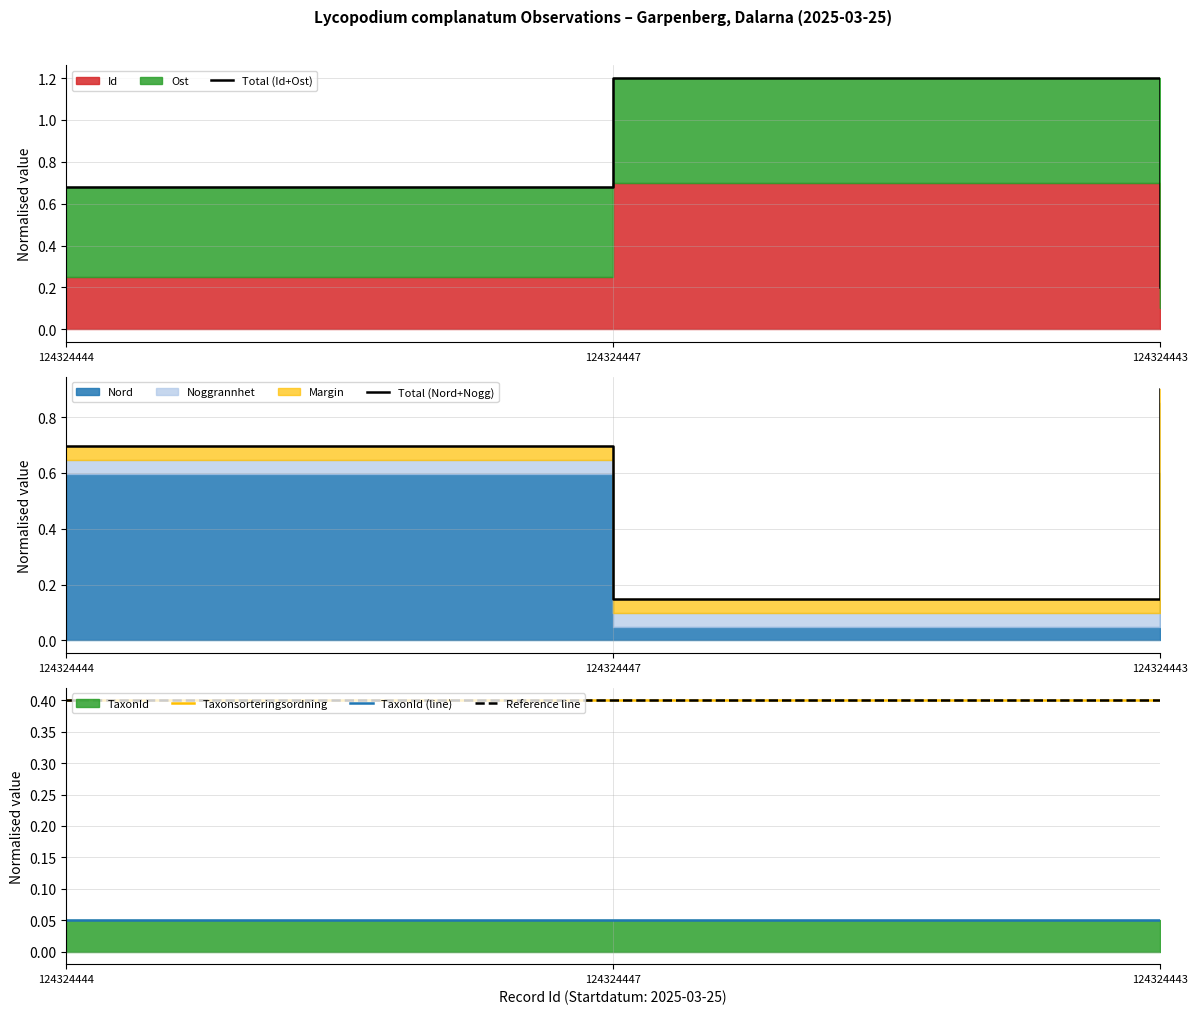

What position from the left is 124324444?

1